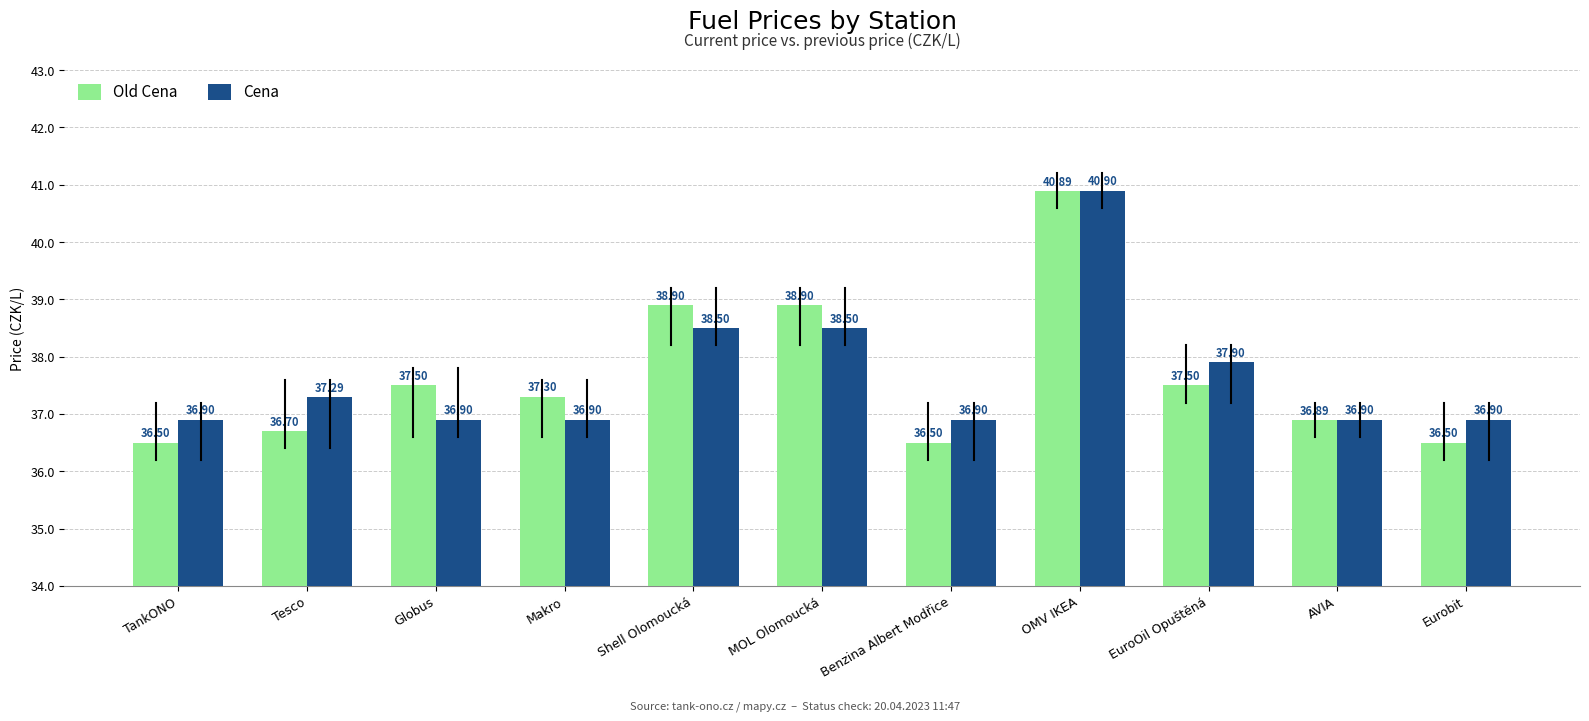

Reading left to right, extract all data points from this chart.

Old Cena: 36.5	36.7	37.5	37.3	38.9	38.9	36.5	40.9	37.5	36.9	36.5
Cena: 36.9	37.3	36.9	36.9	38.5	38.5	36.9	40.9	37.9	36.9	36.9